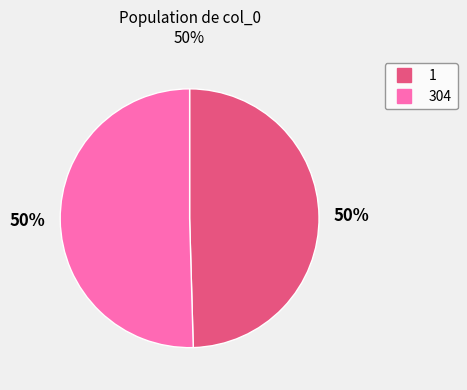

Approximately how many times larger is the value at 1 compared to 304?

1.0